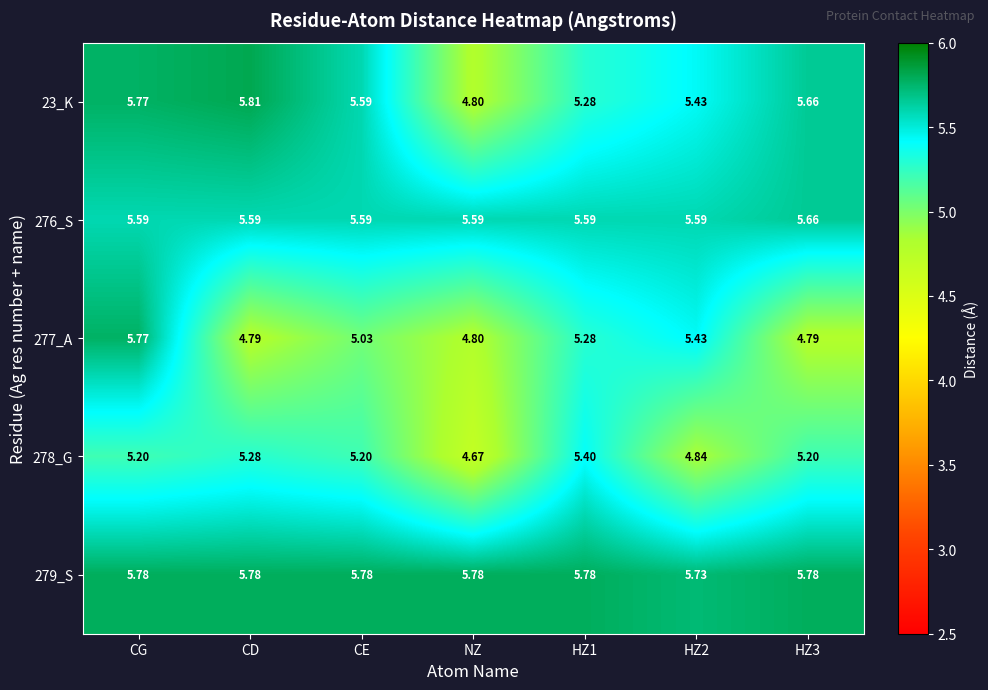

At which category does the chart reach its minimum across all series?

NZ